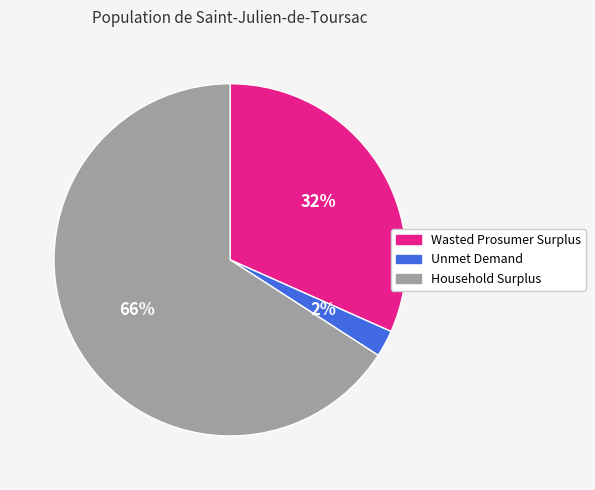

Count the number of slices in the pie.

3